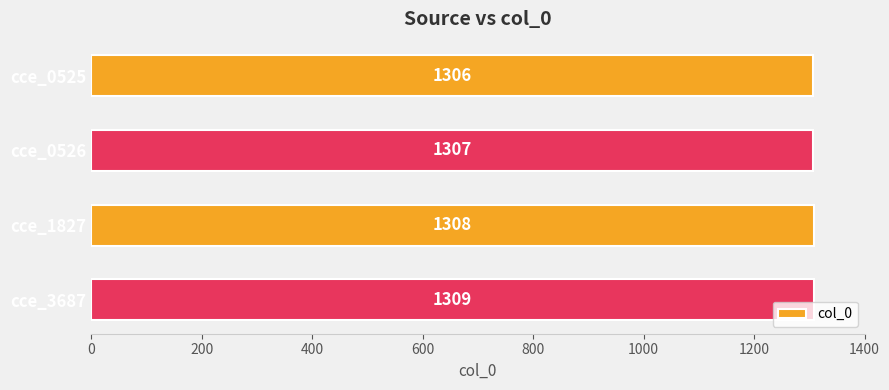

Is it true that the value at cce_1827 is 483?

False